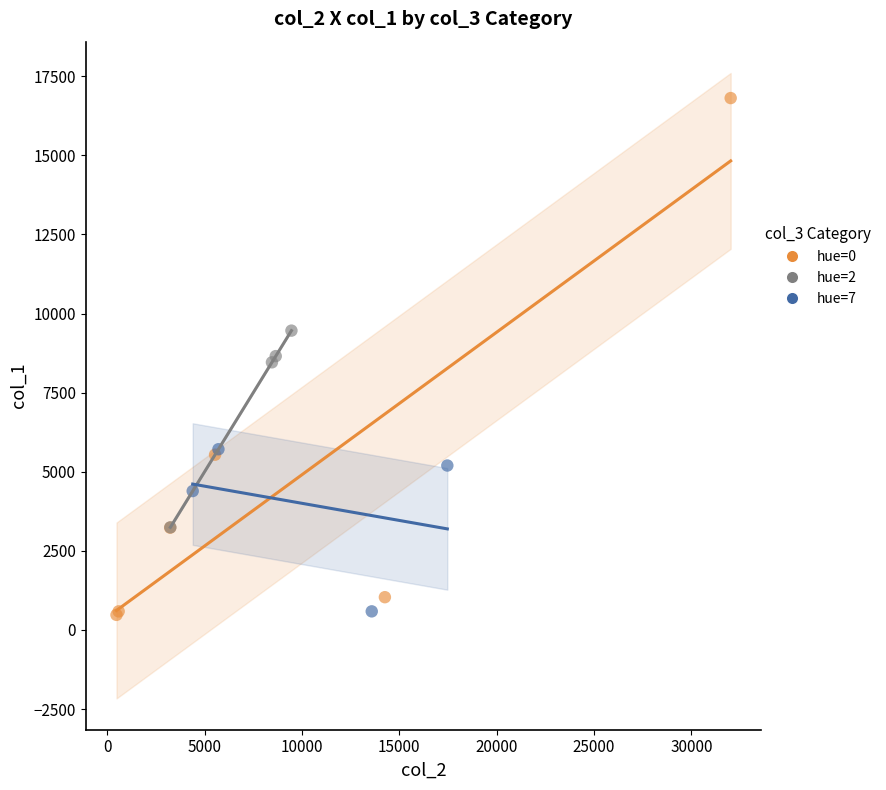

Which series reaches the maximum Y coordinate?

hue=0